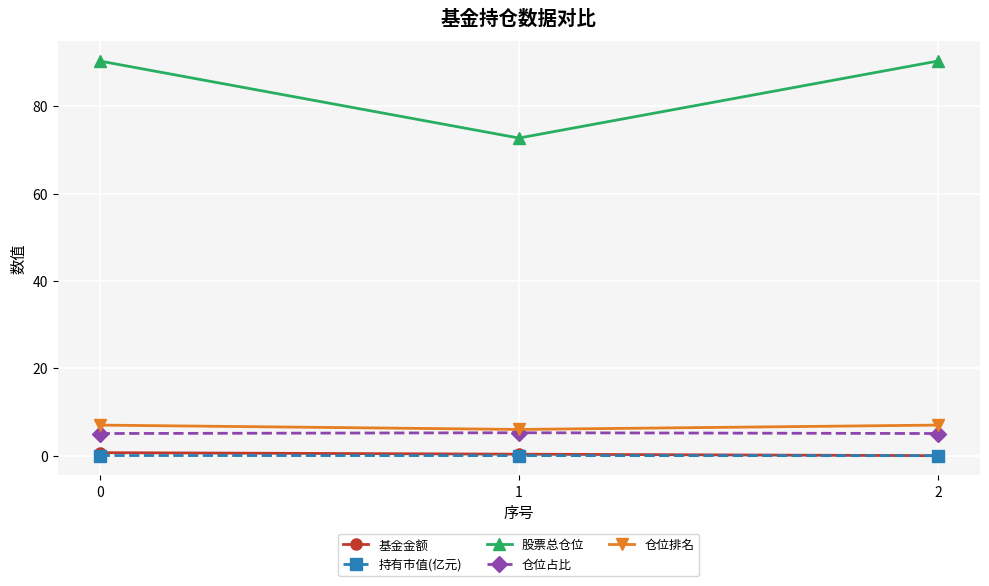

Is it true that 仓位占比 equals 5.2 at 1?

True